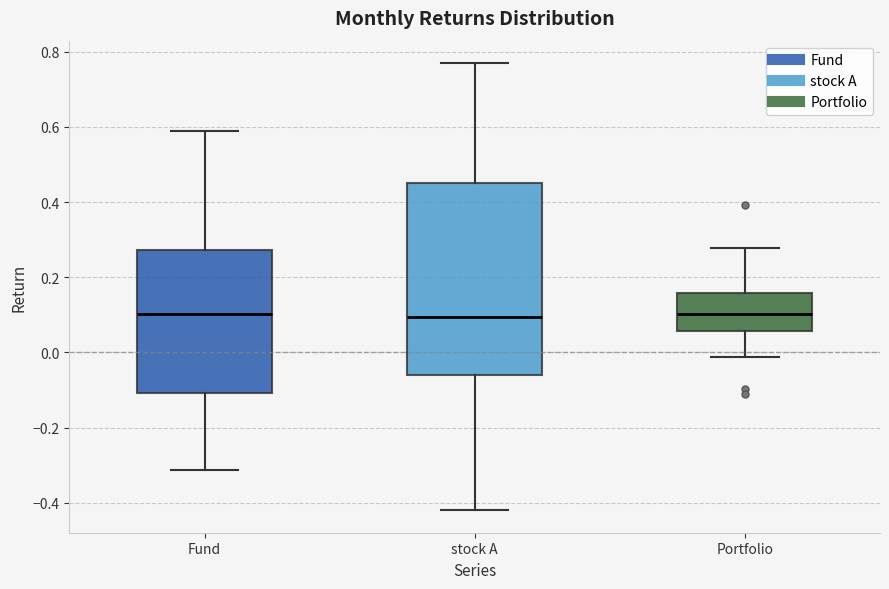

Where is the upper edge of the box for stock A on the y-axis? The values are not printed on the chart, so give them approximately, as read against the axis.

0.44